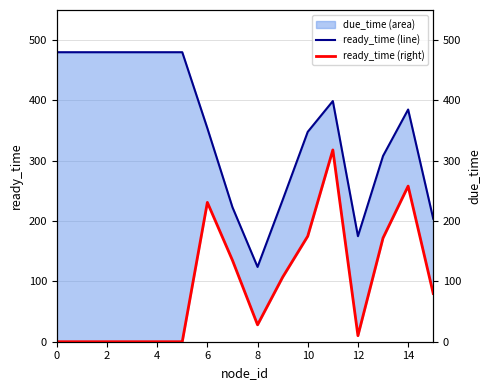

How many interior local valleys does the ready_time series have?

2